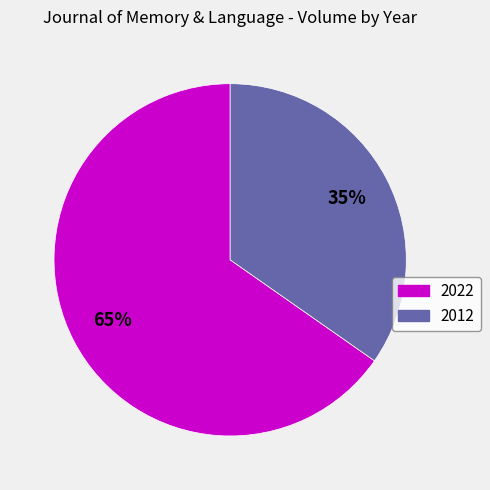

Do 2022 and 2012 together represent more than half of the pie?

Yes